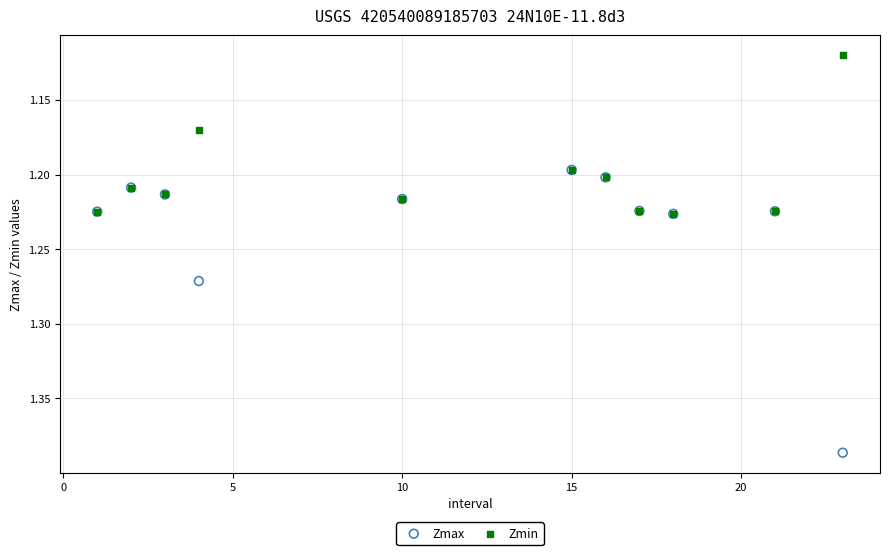

Which series contains the highest Y value?

Zmax